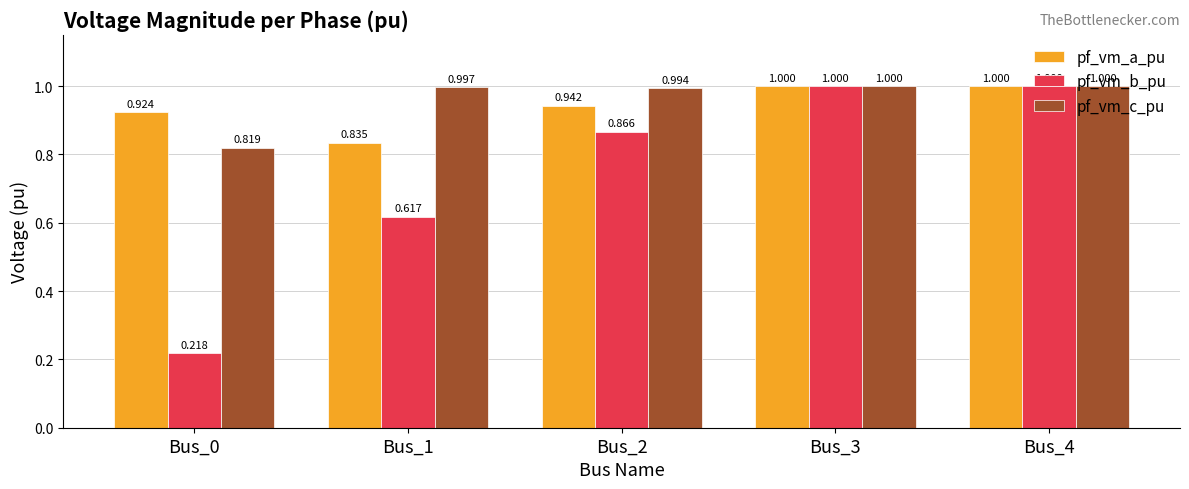

Which series has the largest range (max minus min)?

pf_vm_b_pu